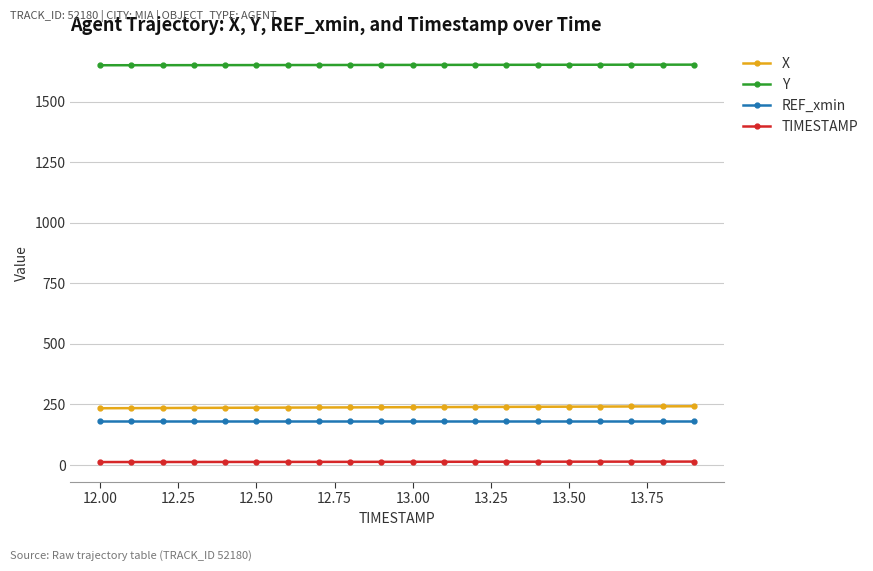

What is the difference between the maximum and minimum values in the Y series?

2.5